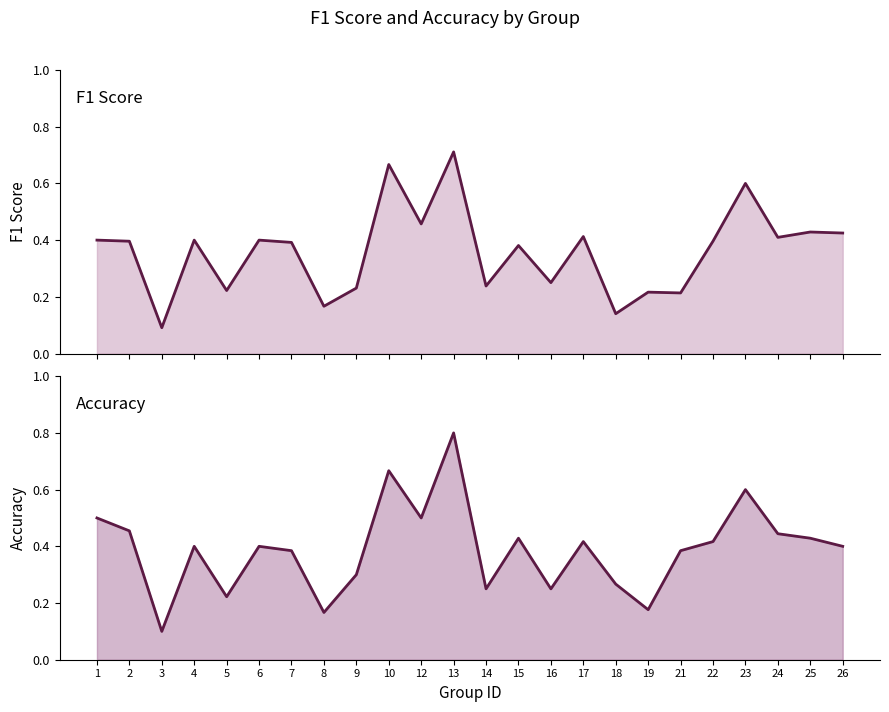

Between 6 and 12, which series saw the biggest shift?

accuracy